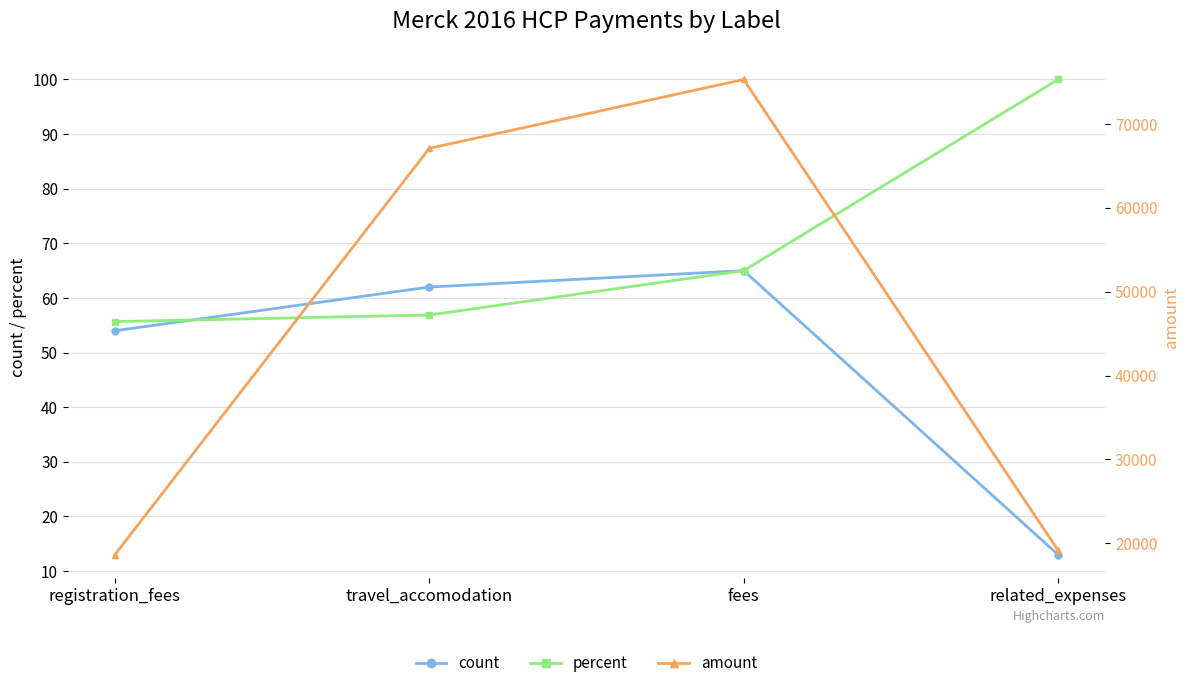

Reading left to right, transcribe all the data shown in this chart.

count: registration_fees=54.0	travel_accomodation=62.0	fees=65.0	related_expenses=13.0
percent: registration_fees=55.7	travel_accomodation=56.9	fees=65.0	related_expenses=100.0
amount: registration_fees=18629.7	travel_accomodation=67112.8	fees=75327.5	related_expenses=19145.6